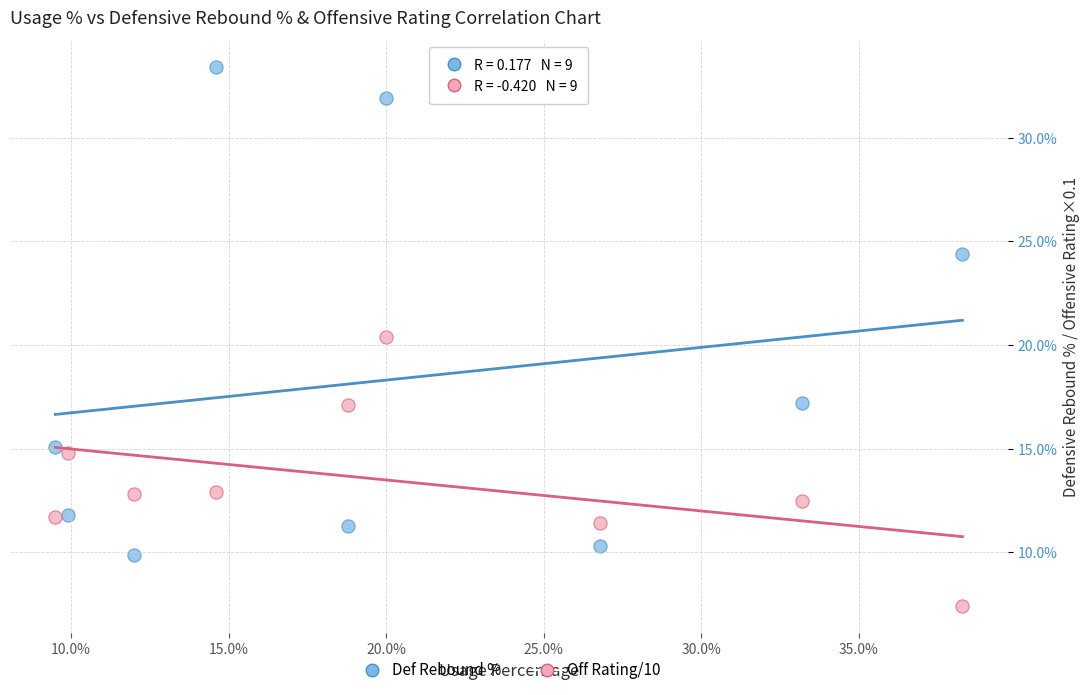

Across all data points, what is the range of X values (max minus min)?

28.8